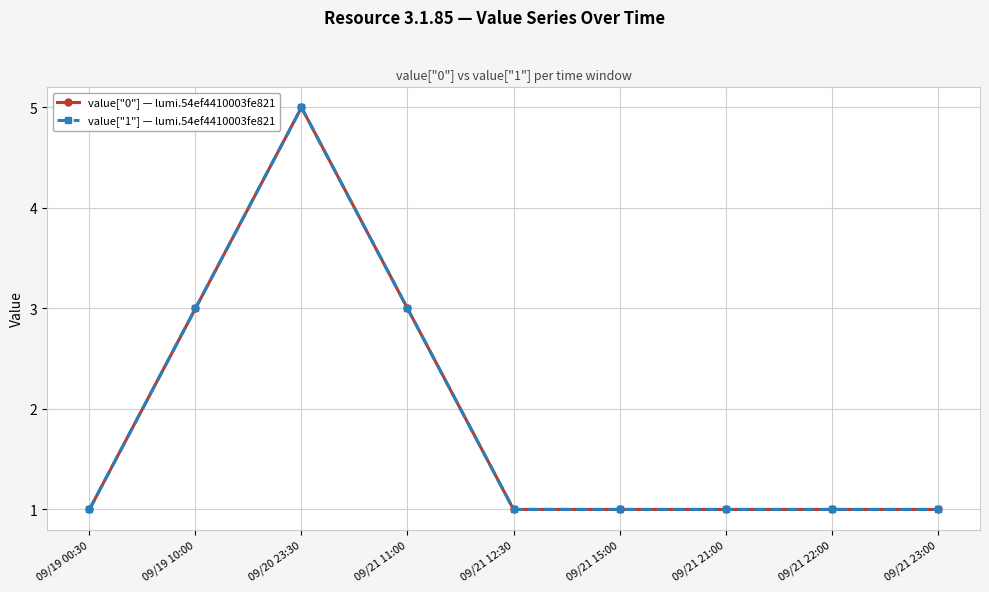

Is this an area chart (filled region under the line)?

No